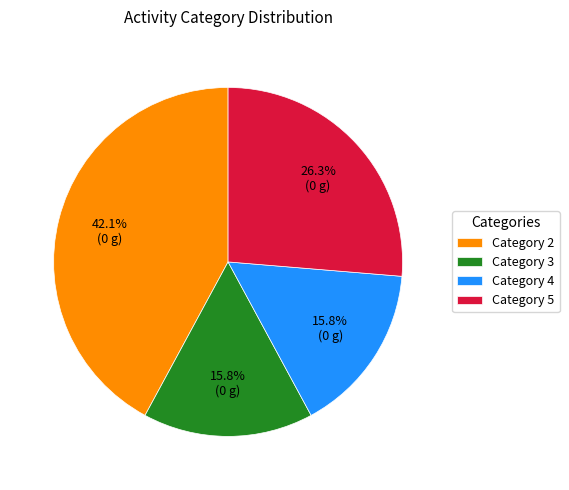

Count the number of slices in the pie.

4